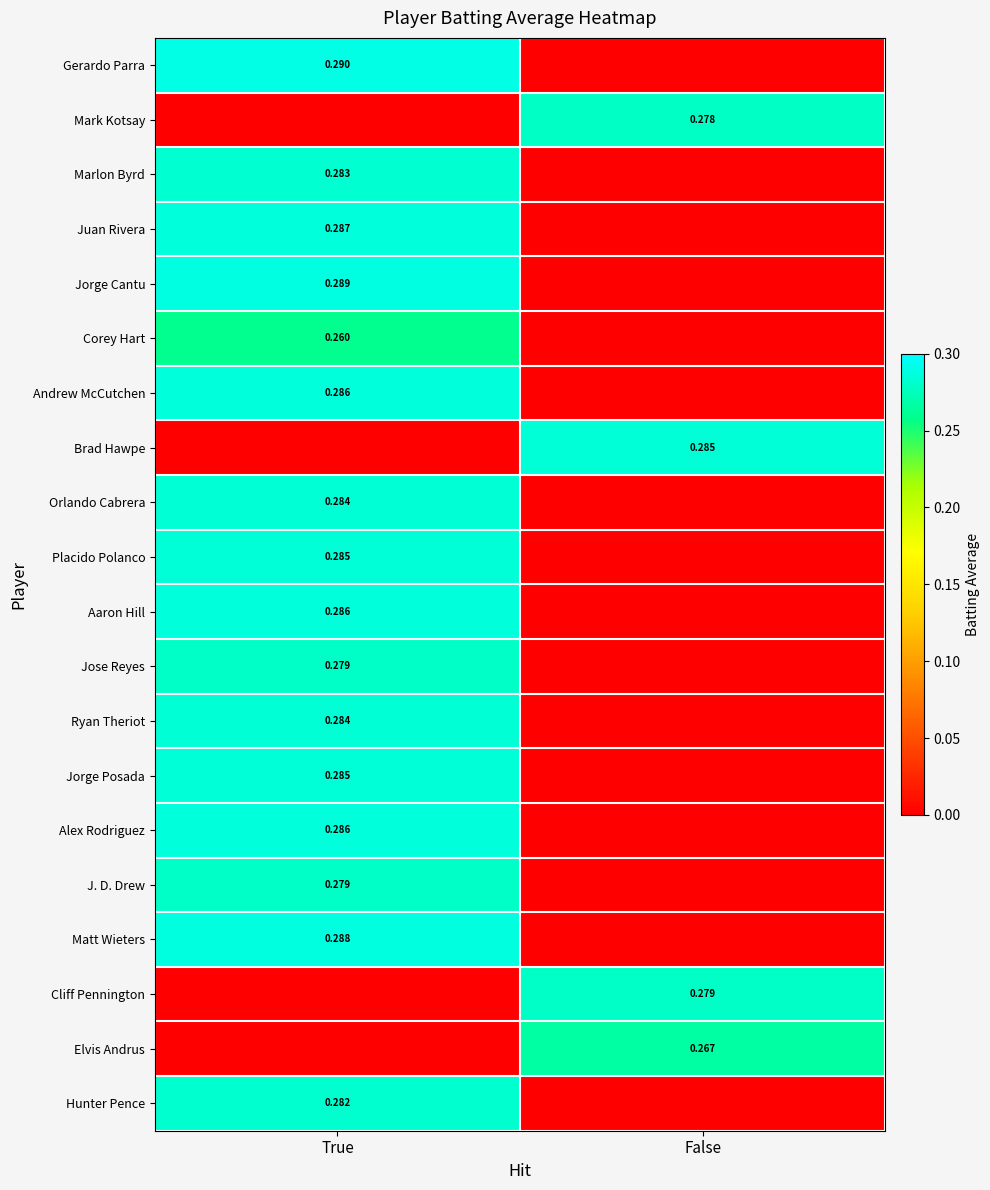

At which label is Matt Wieters closest to 0?

False